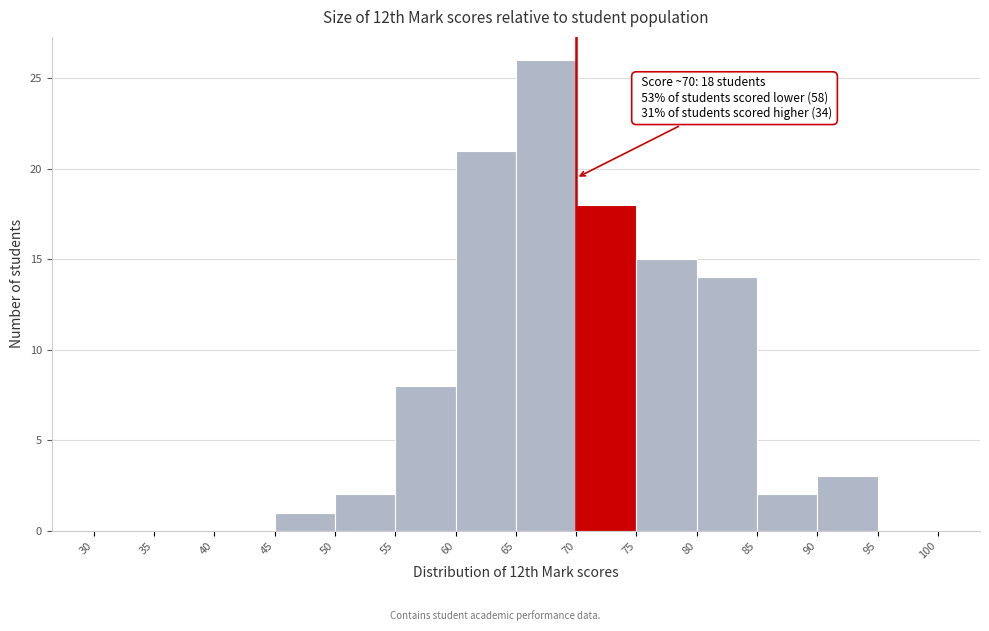

Which range on the x-axis has the tallest bar?

65 to 70